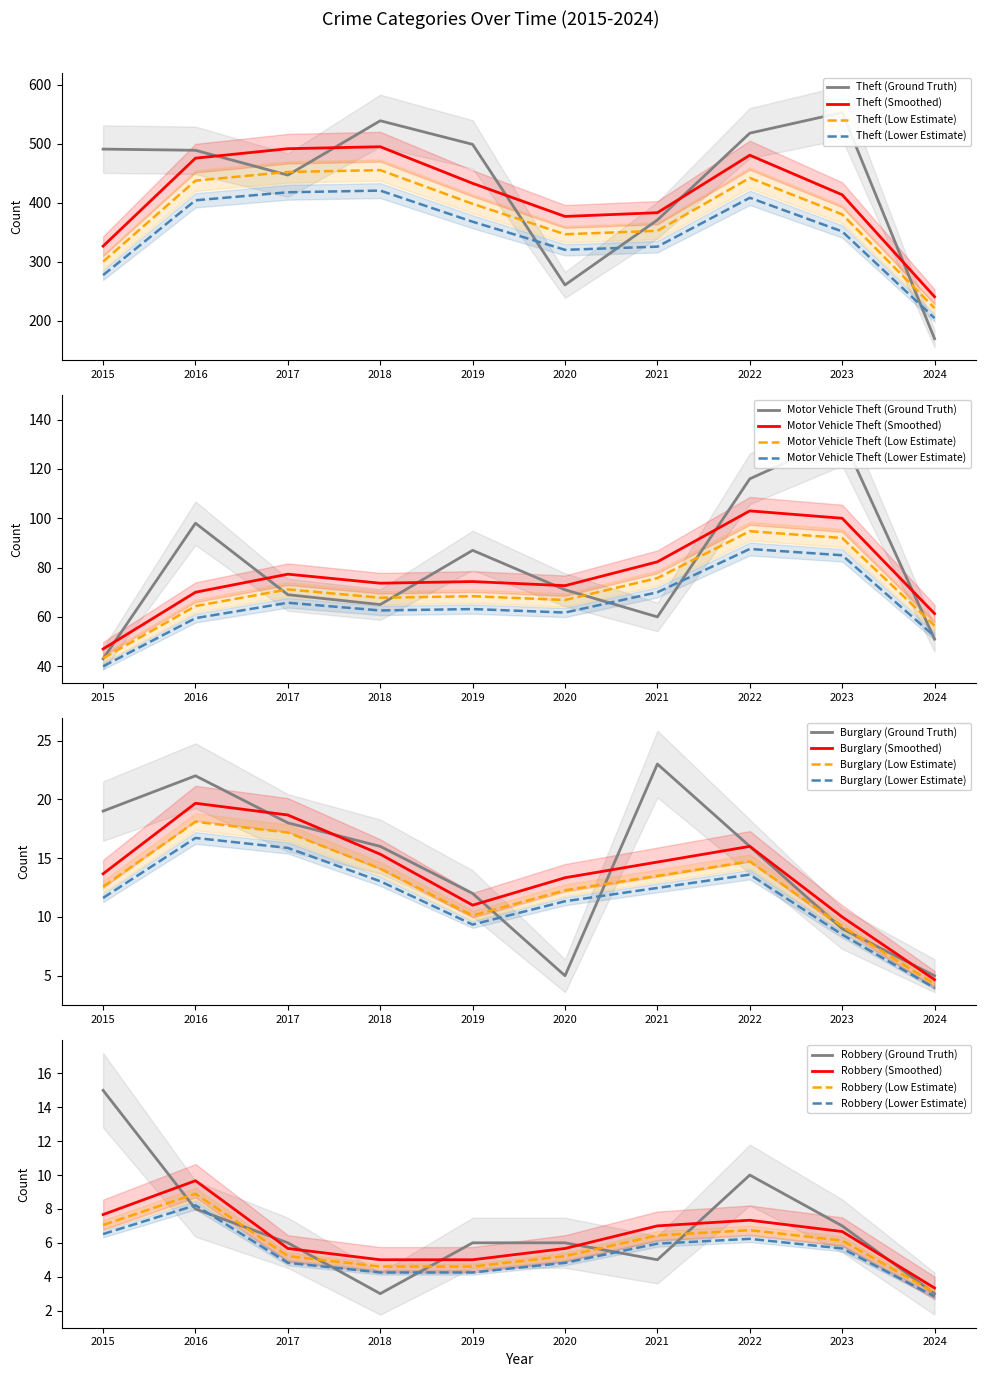

Between 2017 and 2022, which series saw the biggest shift?

Theft